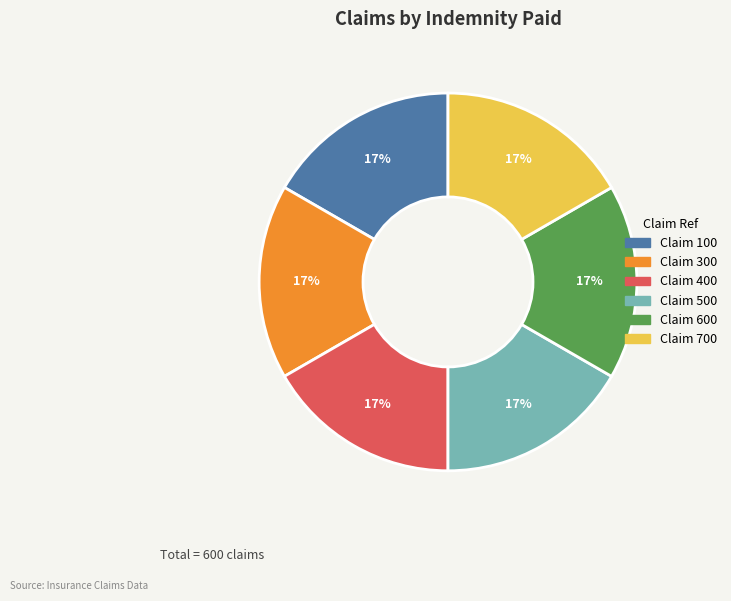

To the nearest percent, what is the average slice percentage?

17%